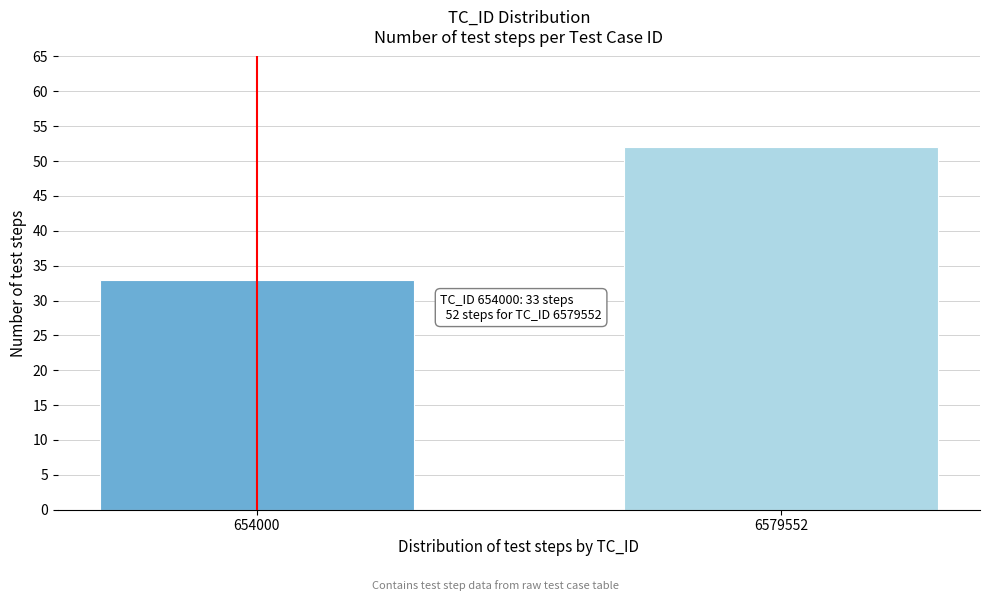

Reading left to right, what are all the values shown in this chart?

654000=33	6579552=52